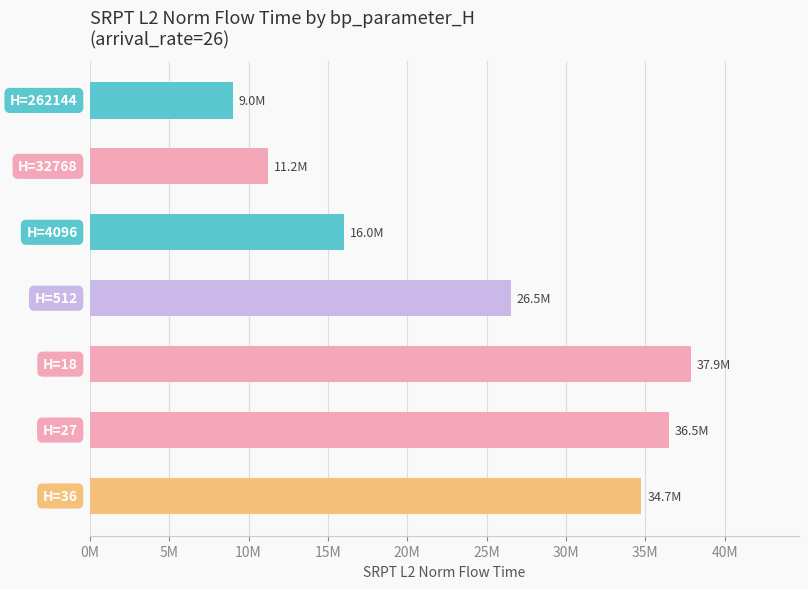

Does the chart contain any negative values?

No